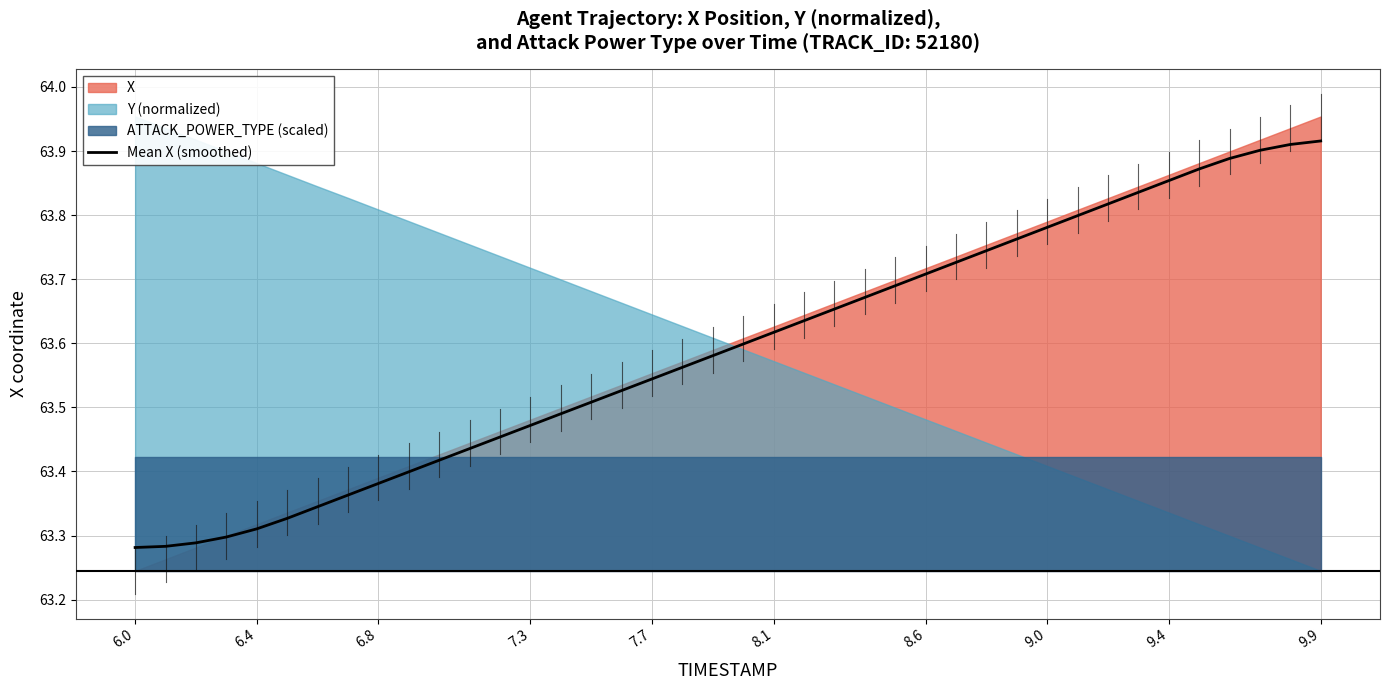

At which category does the chart reach its peak across all series?

9.9